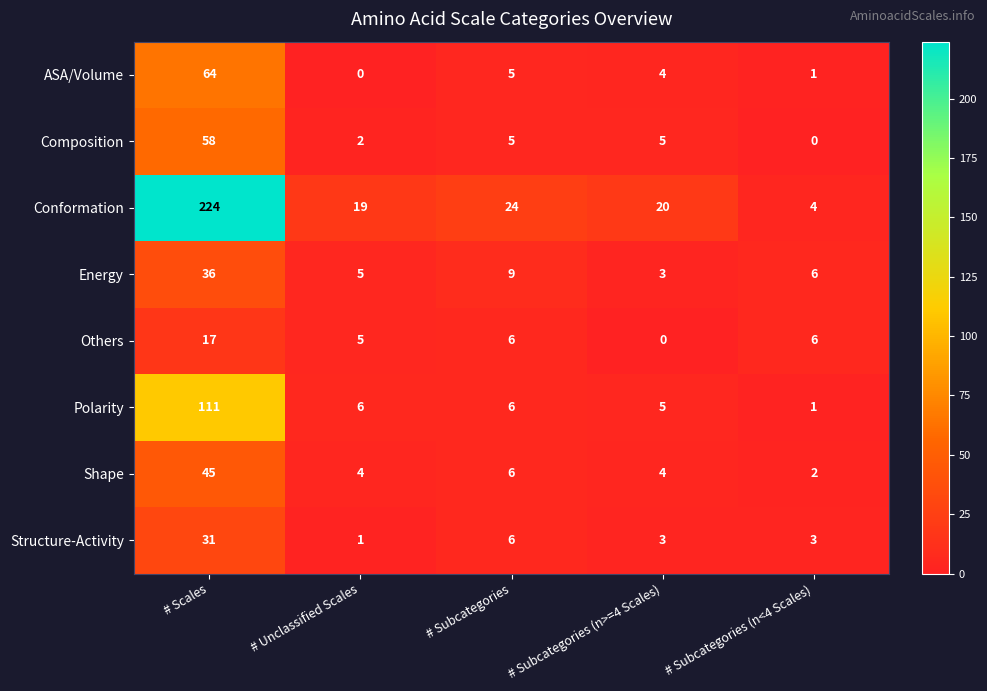

Rank the series by their maximum value, from lowest to highest.

Others, Structure-Activity, Energy, Shape, Composition, ASA/Volume, Polarity, Conformation